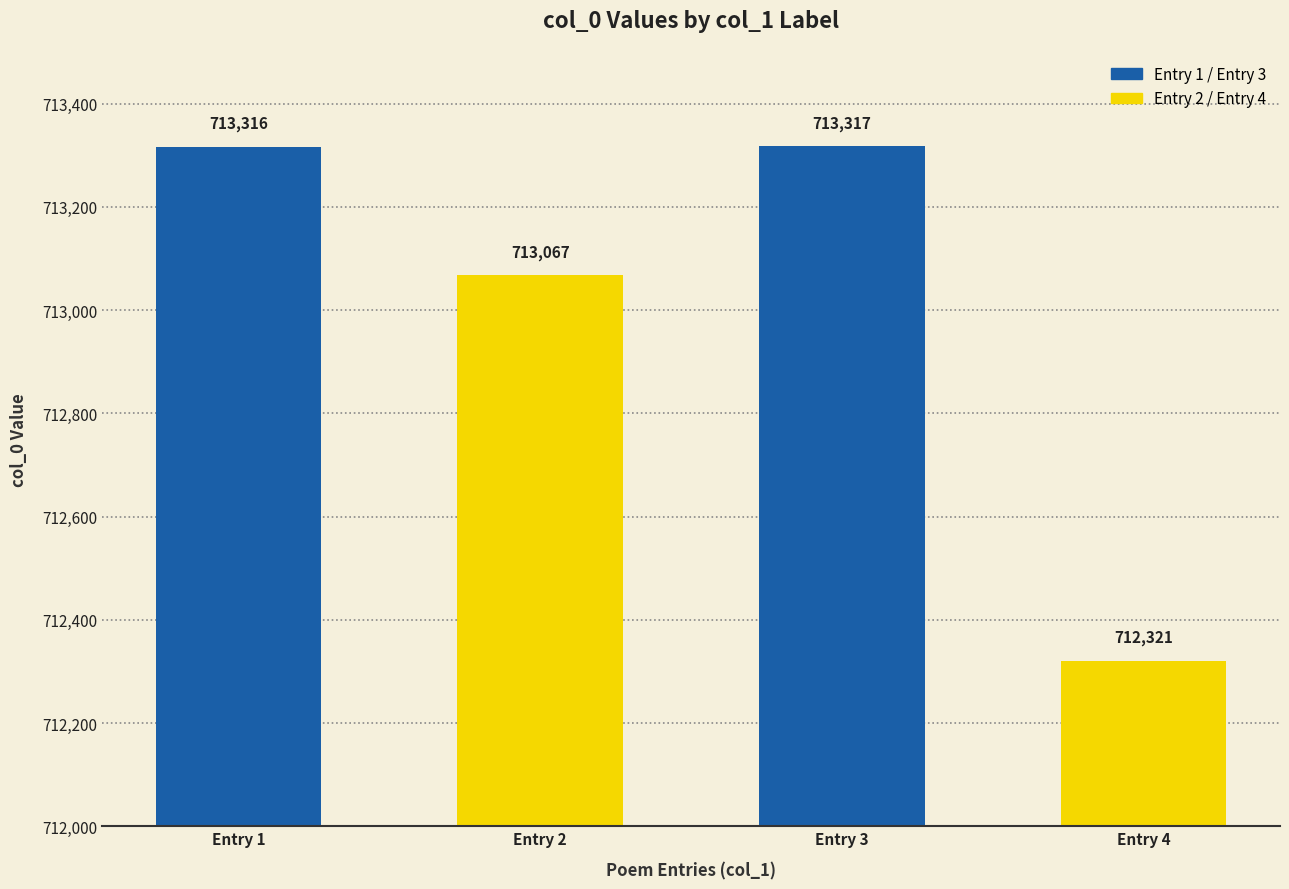

What is the difference between the values at Entry 1 and Entry 4?

995